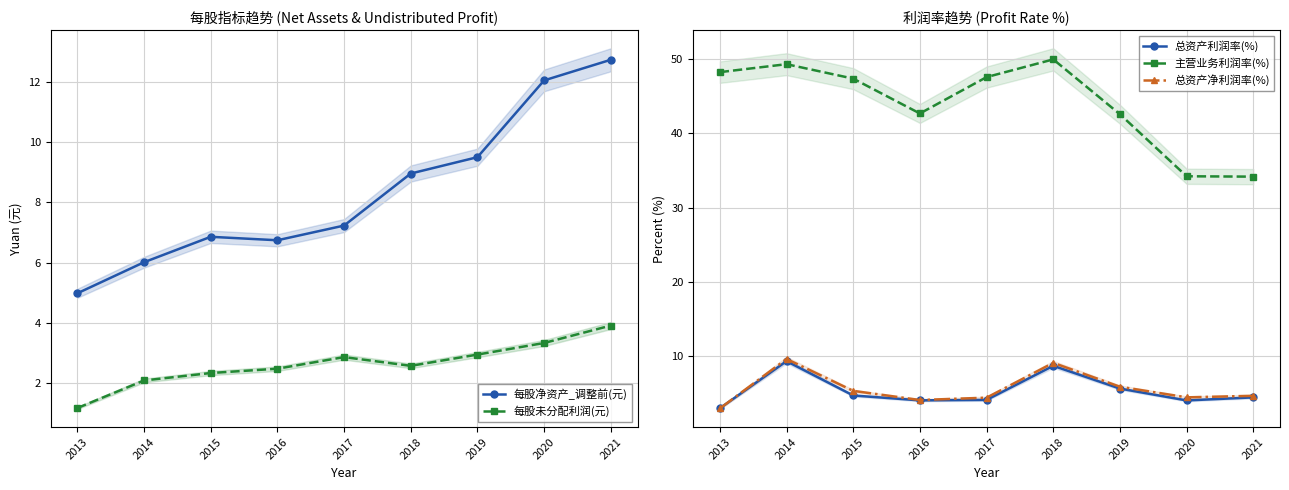

What is the maximum value for 总资产净利润率(%)?

9.6